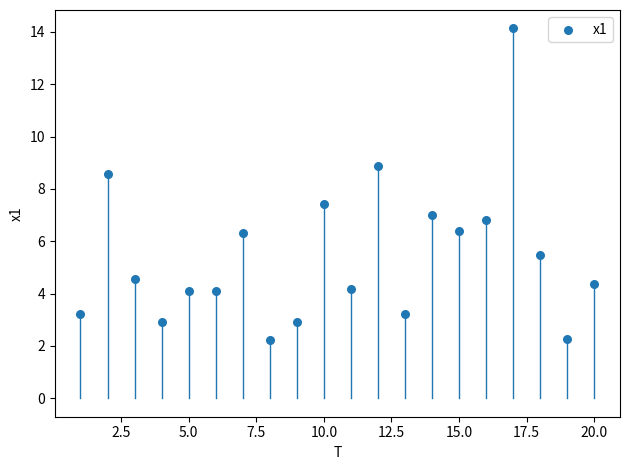

What is the range of X values (max minus min)?

19.0